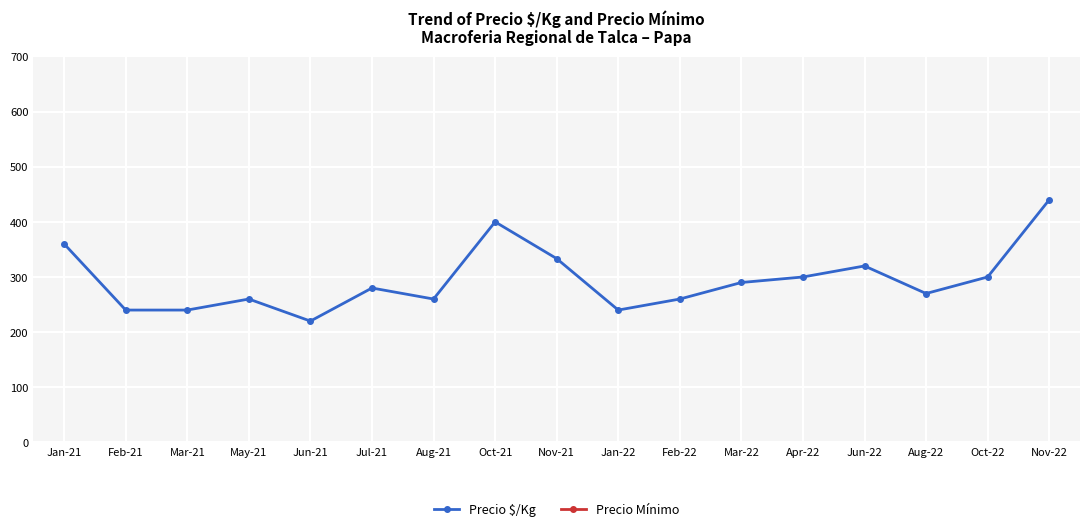

Reading left to right, extract all data points from this chart.

Precio $/Kg: Jan-21=360.0	Feb-21=240.0	Mar-21=240.0	May-21=260.0	Jun-21=220.0	Jul-21=280.0	Aug-21=260.0	Oct-21=400.0	Nov-21=333.3	Jan-22=240.0	Feb-22=260.0	Mar-22=290.0	Apr-22=300.0	Jun-22=320.0	Aug-22=270.0	Oct-22=300.0	Nov-22=440.0
Precio Mínimo: Jan-21=9000.0	Feb-21=6000.0	Mar-21=6000.0	May-21=6500.0	Jun-21=5500.0	Jul-21=7000.0	Aug-21=6500.0	Oct-21=10000.0	Nov-21=8333.3	Jan-22=6000.0	Feb-22=6500.0	Mar-22=7250.0	Apr-22=7500.0	Jun-22=8000.0	Aug-22=6750.0	Oct-22=7500.0	Nov-22=11000.0